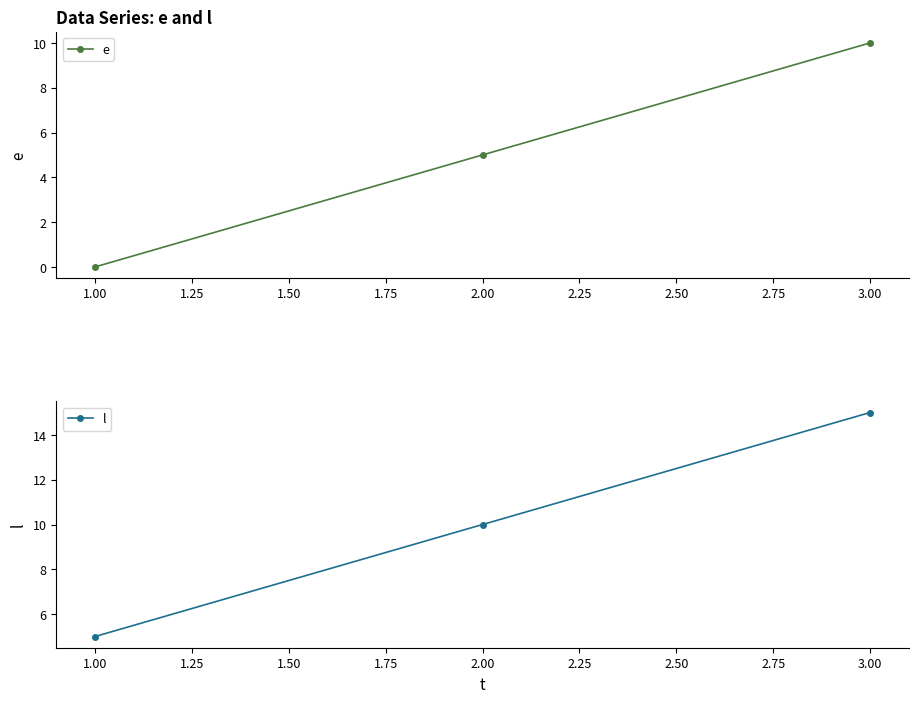

What is the maximum value for e?

10